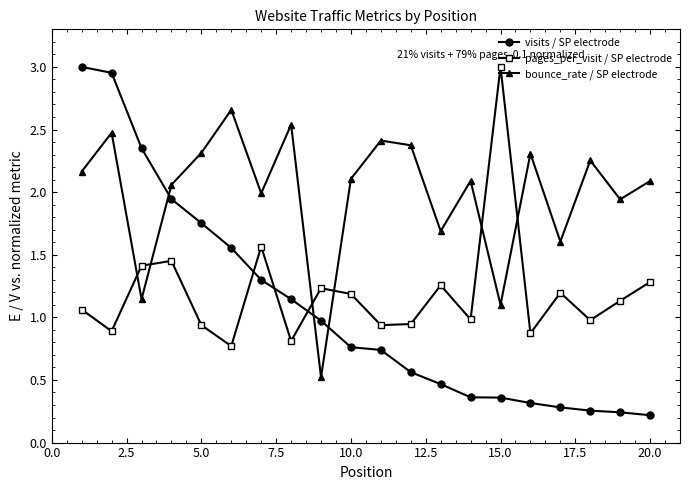

Which series has the widest spread of values?

visits / SP electrode